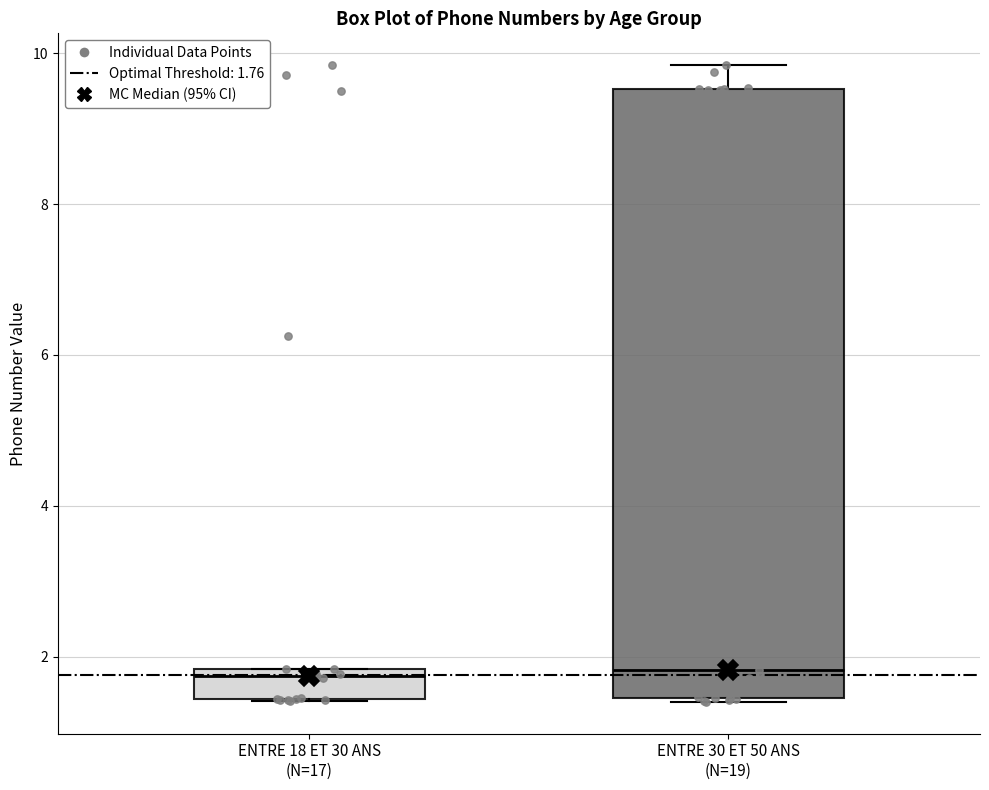

Where is the upper edge of the box for ENTRE 30 ET 50 ANS (N=19) on the y-axis? The values are not printed on the chart, so give them approximately, as read against the axis.

9.6